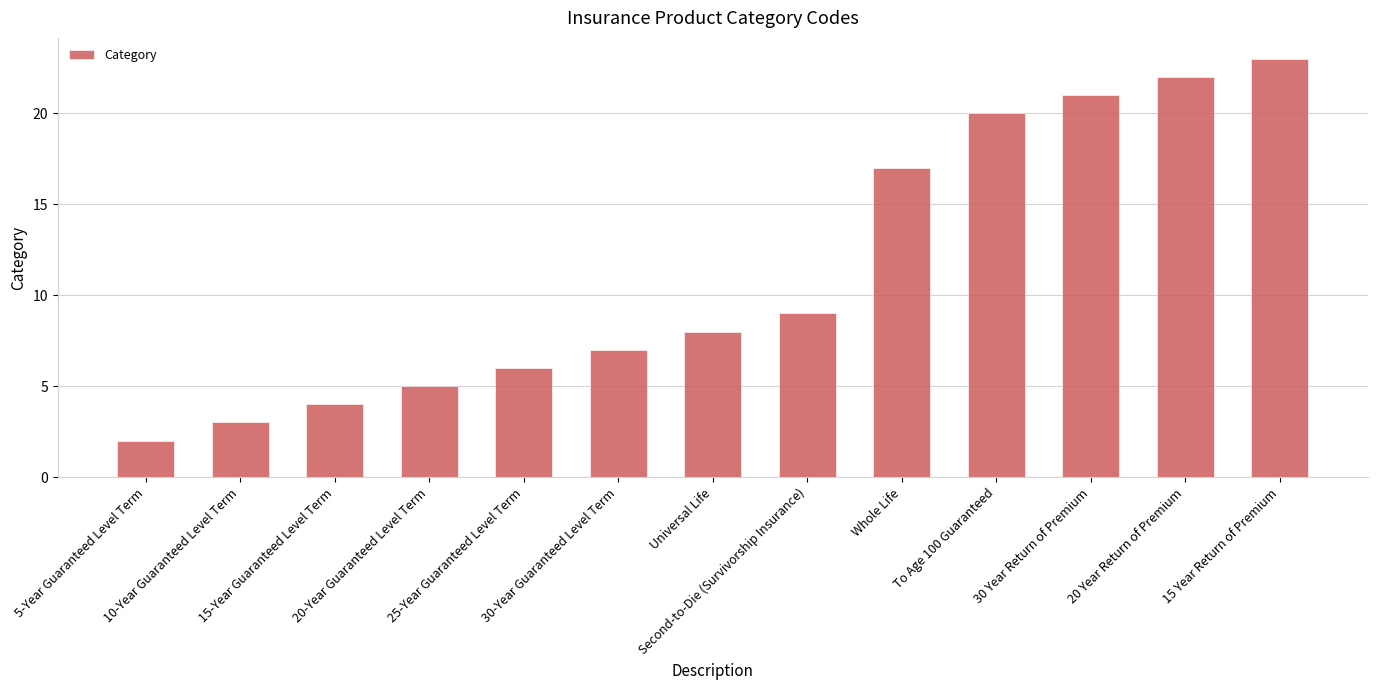

At which label is the value closest to 12?

Second-to-Die (Survivorship Insurance)